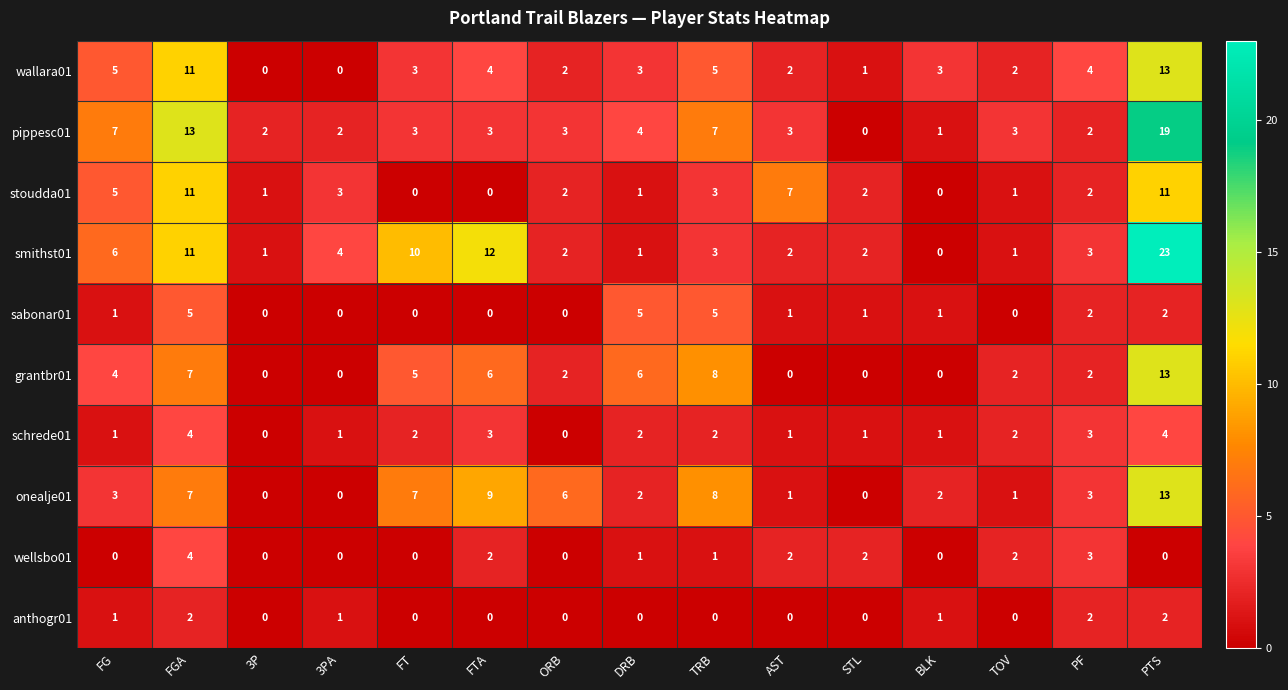

What is the difference between the maximum and minimum values in the sabonar01 series?

5